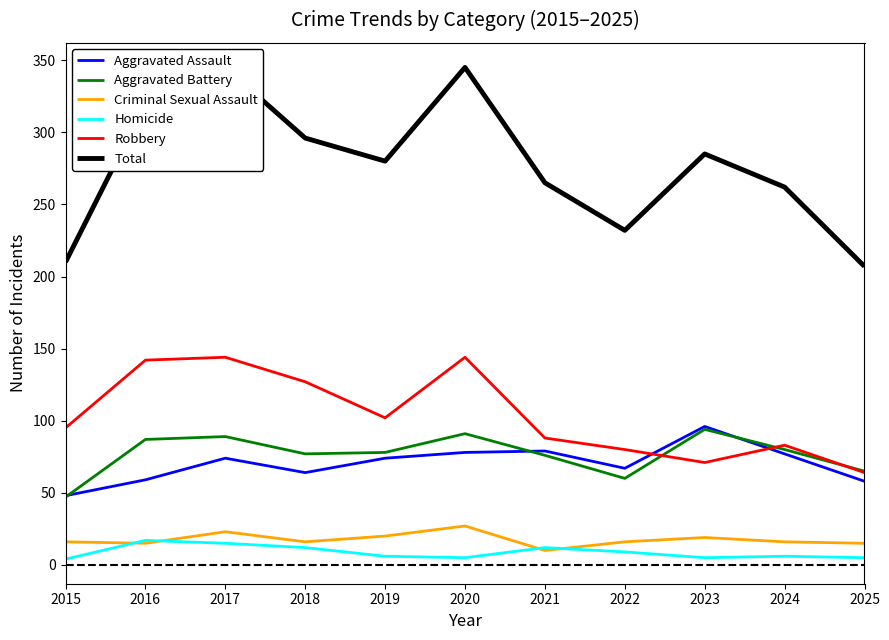

The value of Homicide at 2024 is 2. True or false?

False